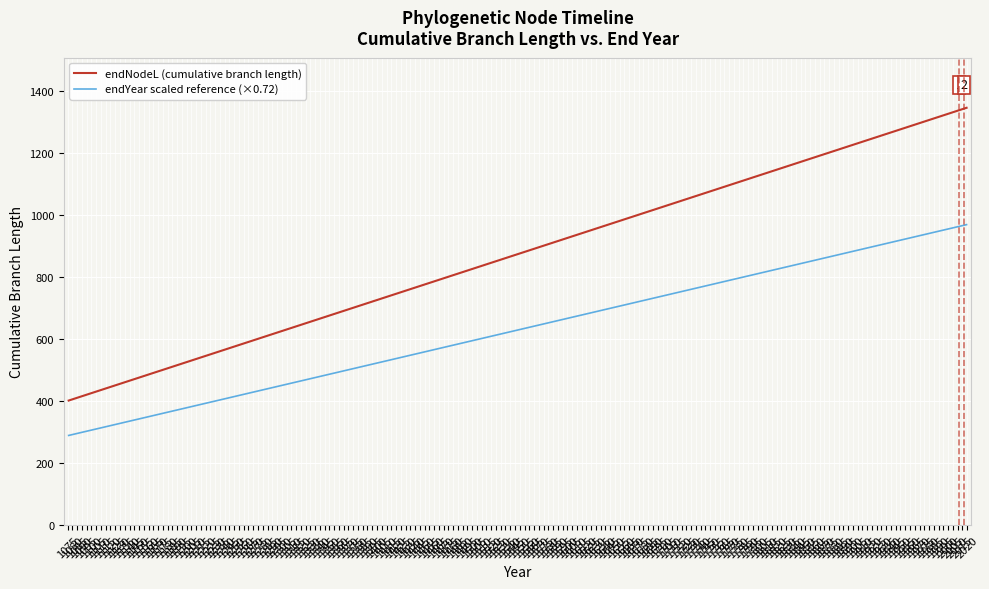

True or false: endNodeL (cumulative branch length) and endYear scaled reference (×0.72) intersect in this chart.

False